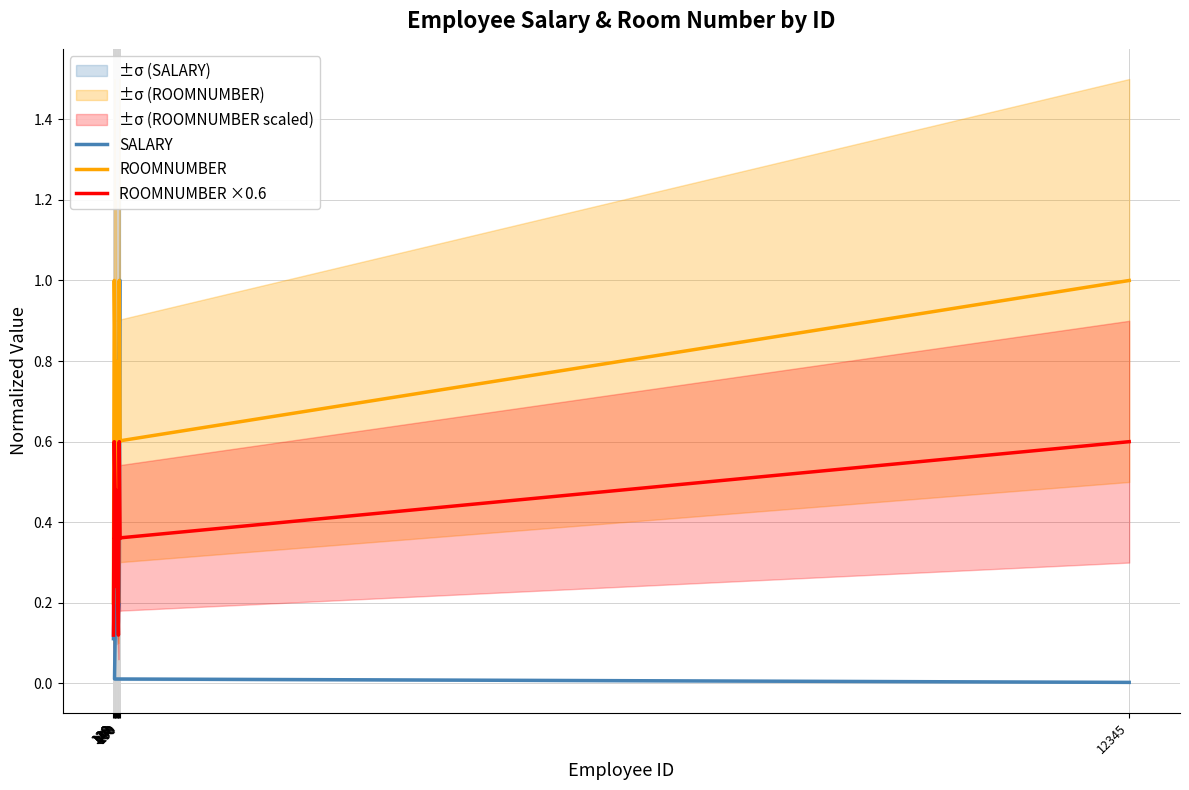

What is the difference between the highest and lowest values at 190?

0.6